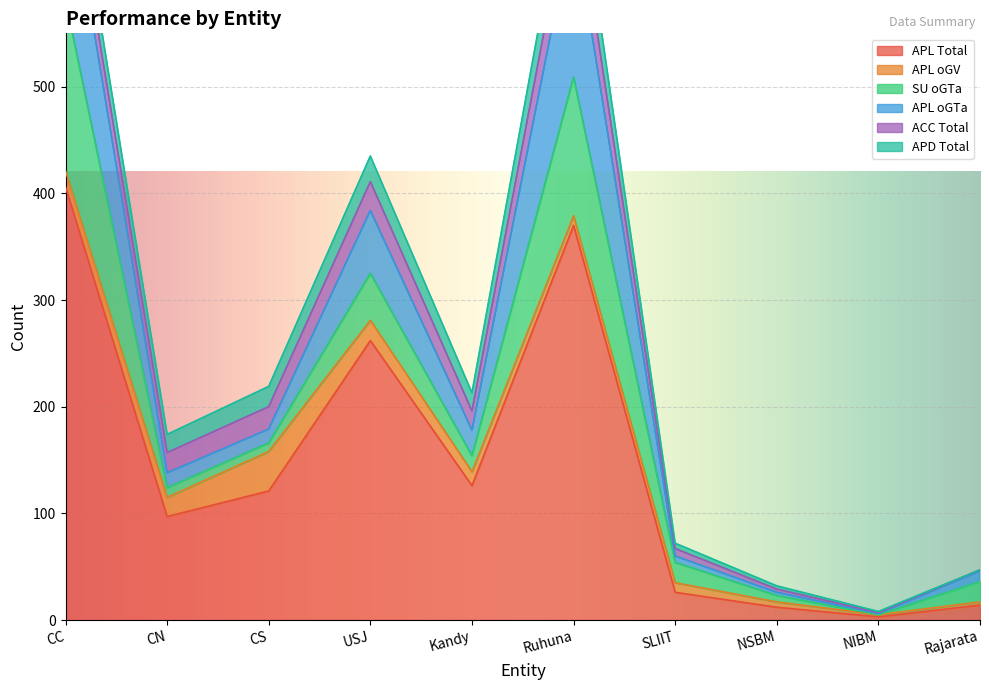

Where is the first local minimum for SU oGTa?

CS